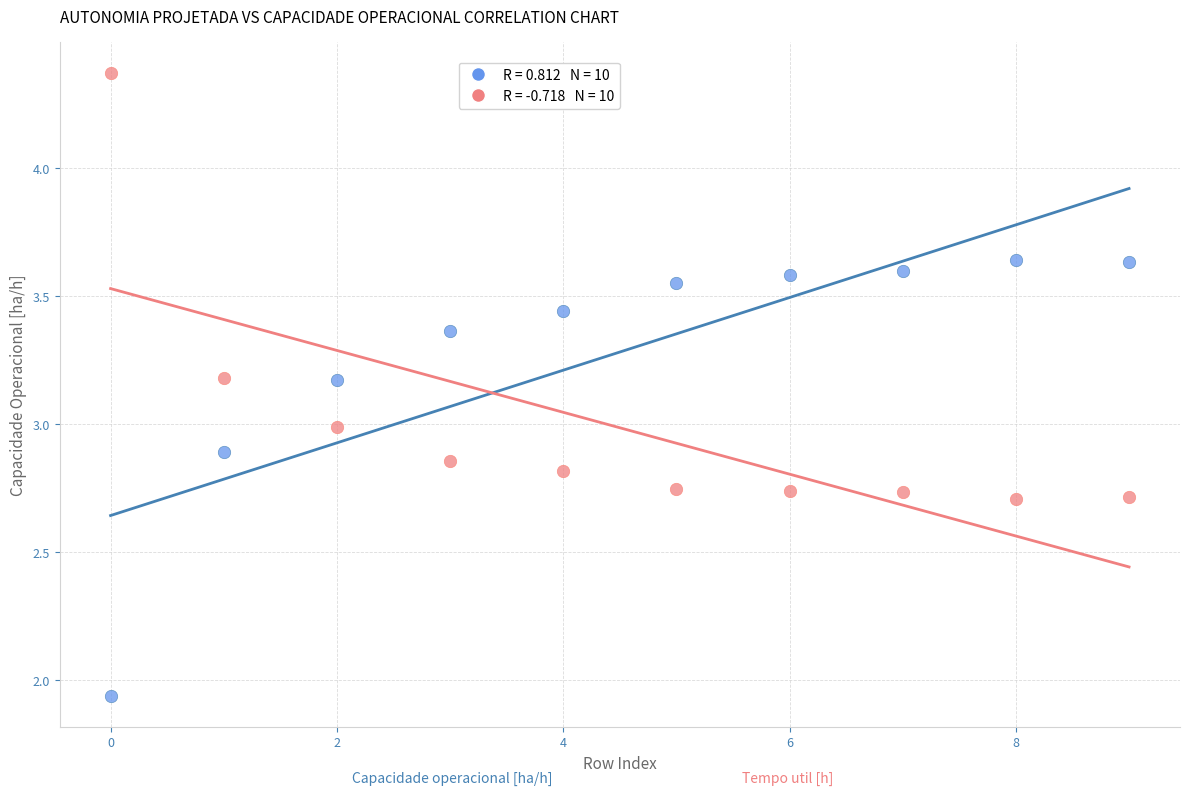

Across all data points, what is the range of Y values (max minus min)?

2.4